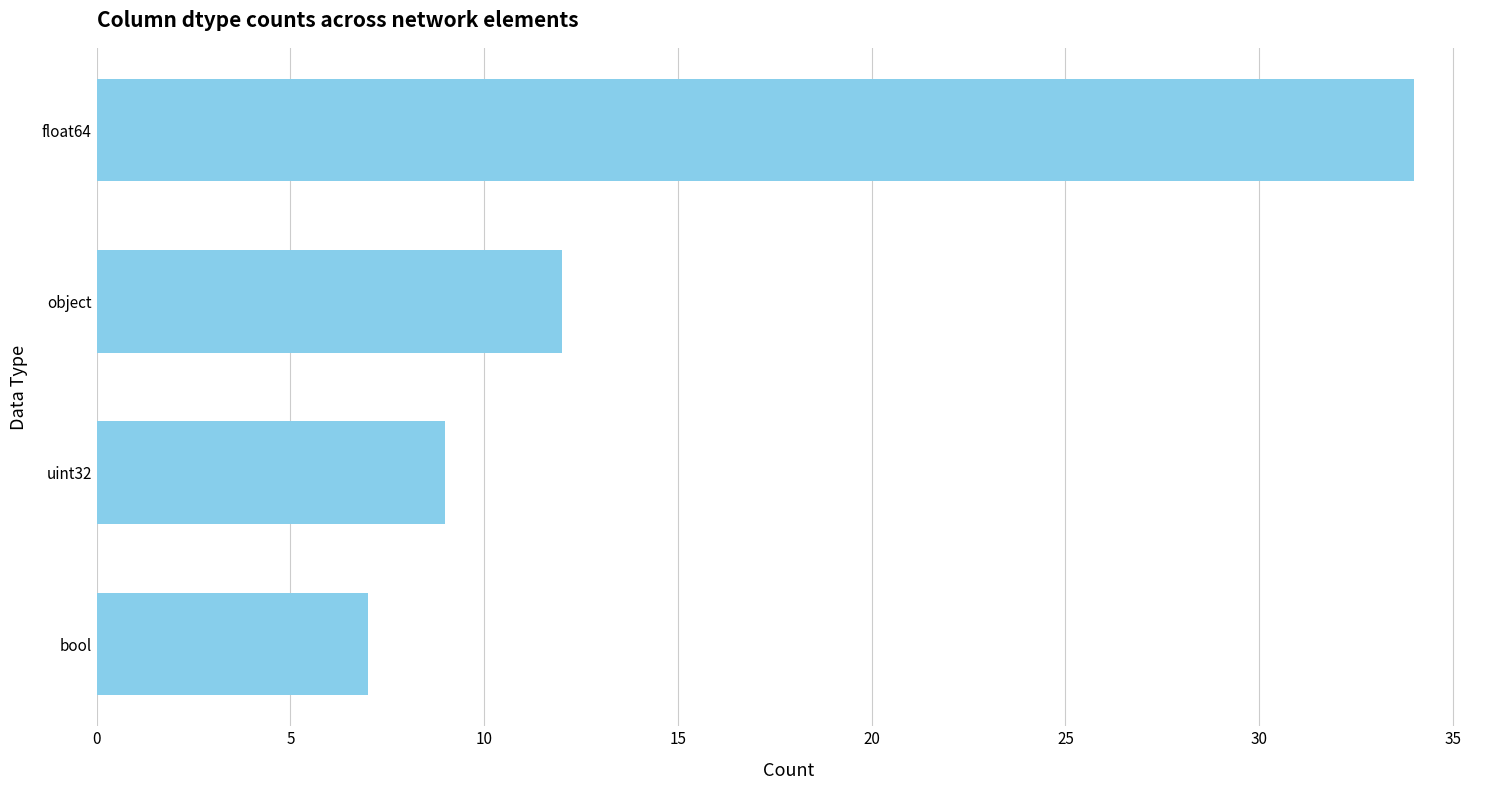

The chart shows a value of 13 at uint32. True or false?

False